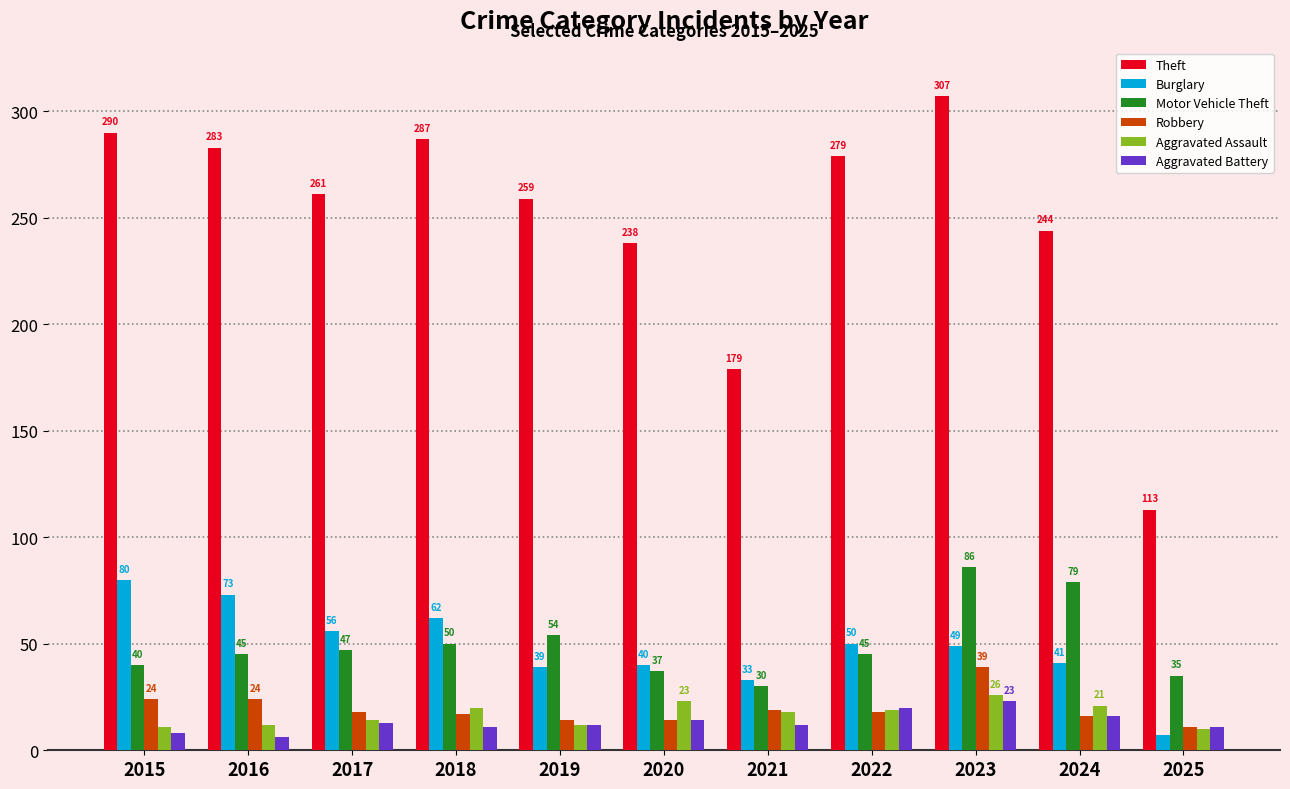

What are all the series names shown in the legend?

Theft, Burglary, Motor Vehicle Theft, Robbery, Aggravated Assault, Aggravated Battery